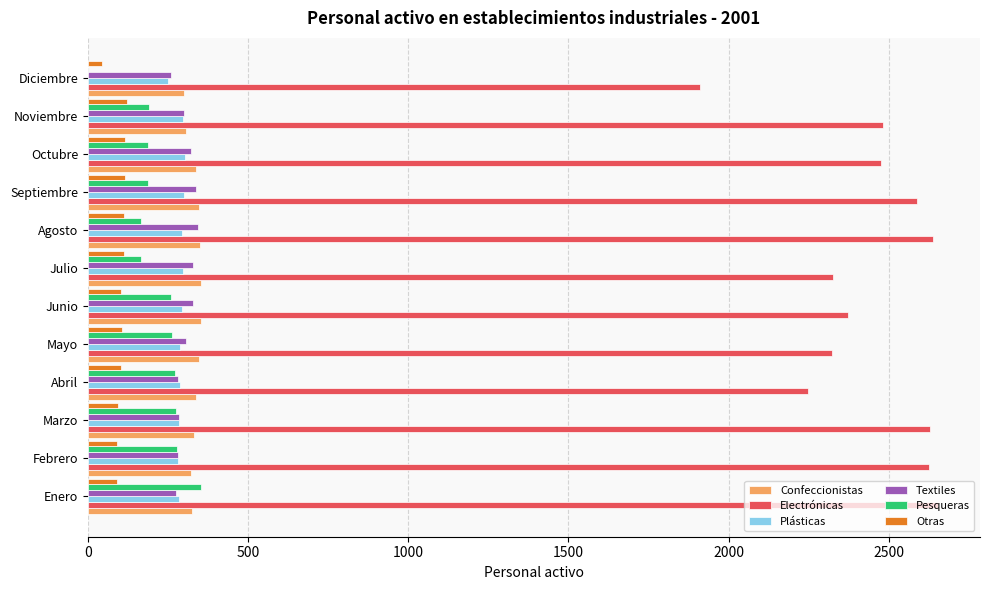

Count the number of categories in the chart.

12